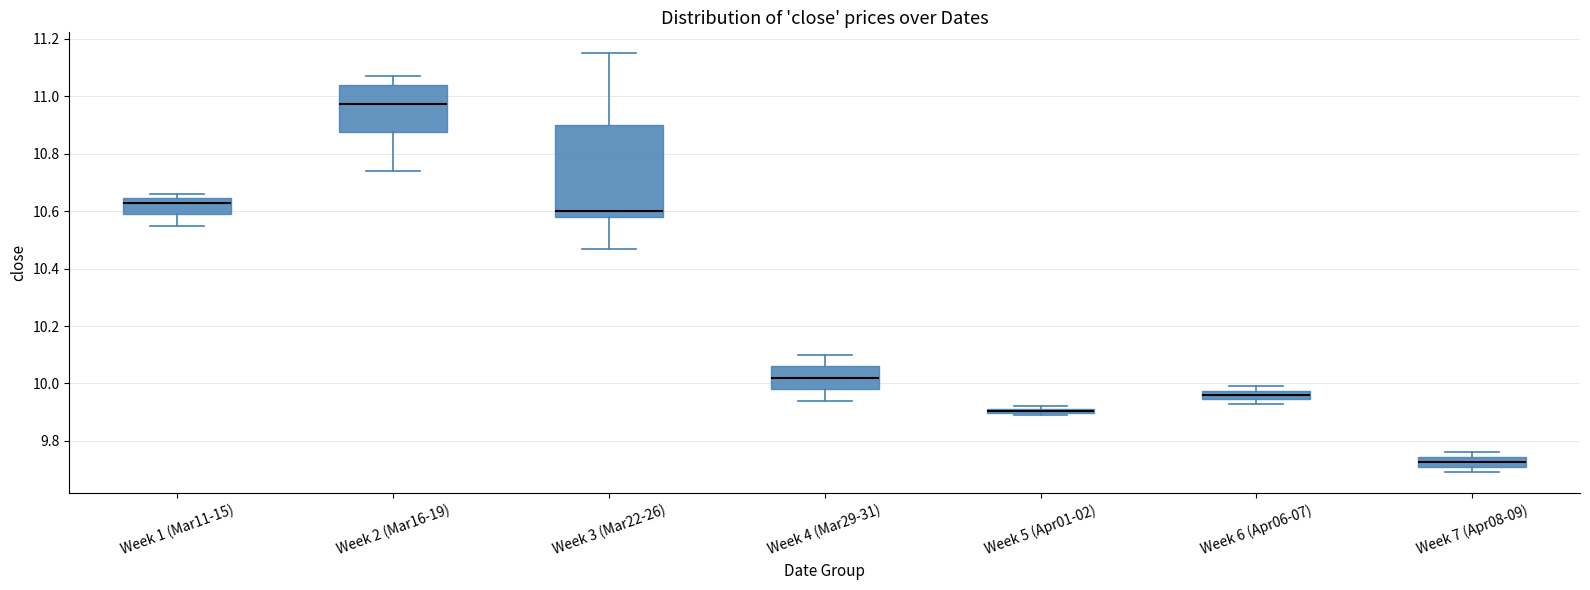

Which box's median line is the highest?

Week 2 (Mar16-19)